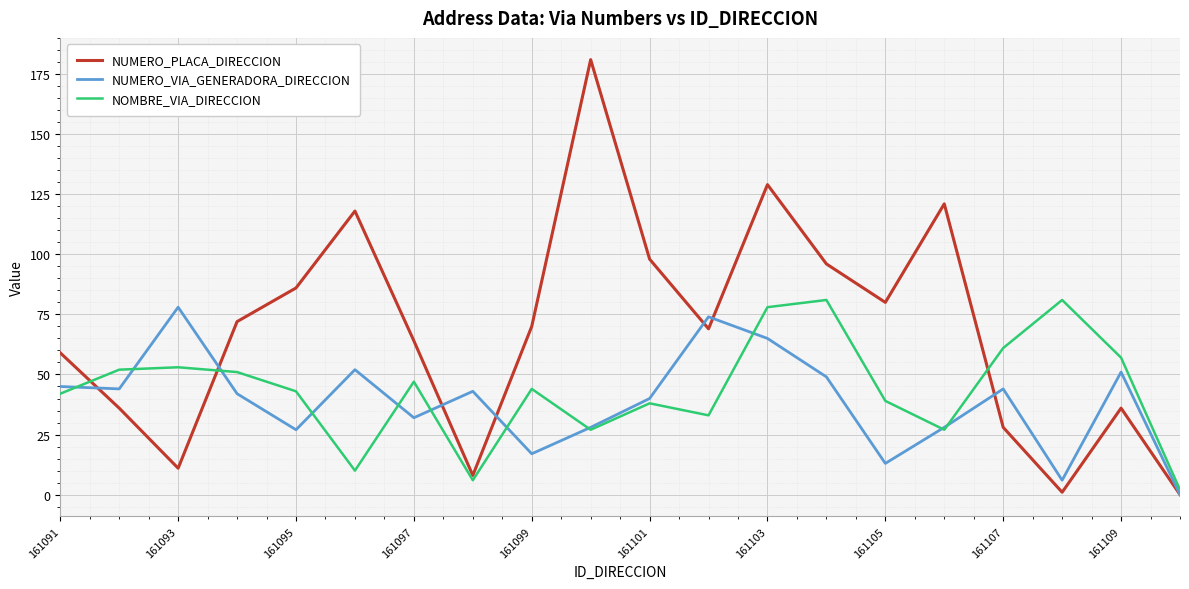

What is the highest value of the NUMERO_PLACA_DIRECCION series?

181